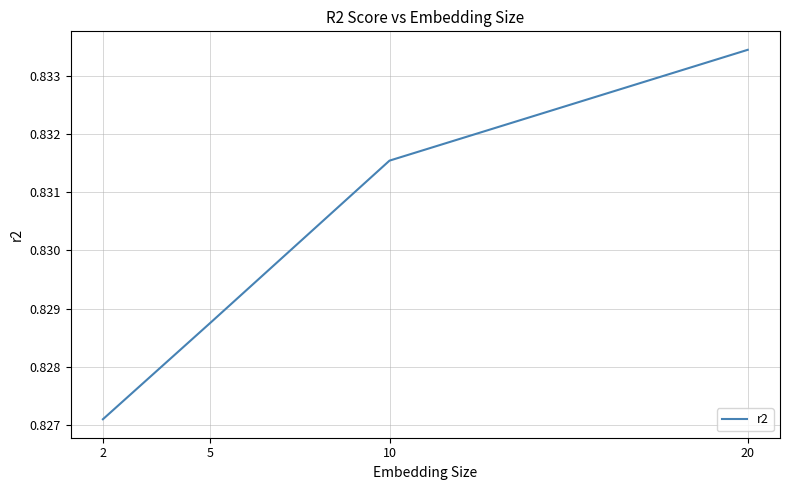

How many lines are shown in the chart?

1